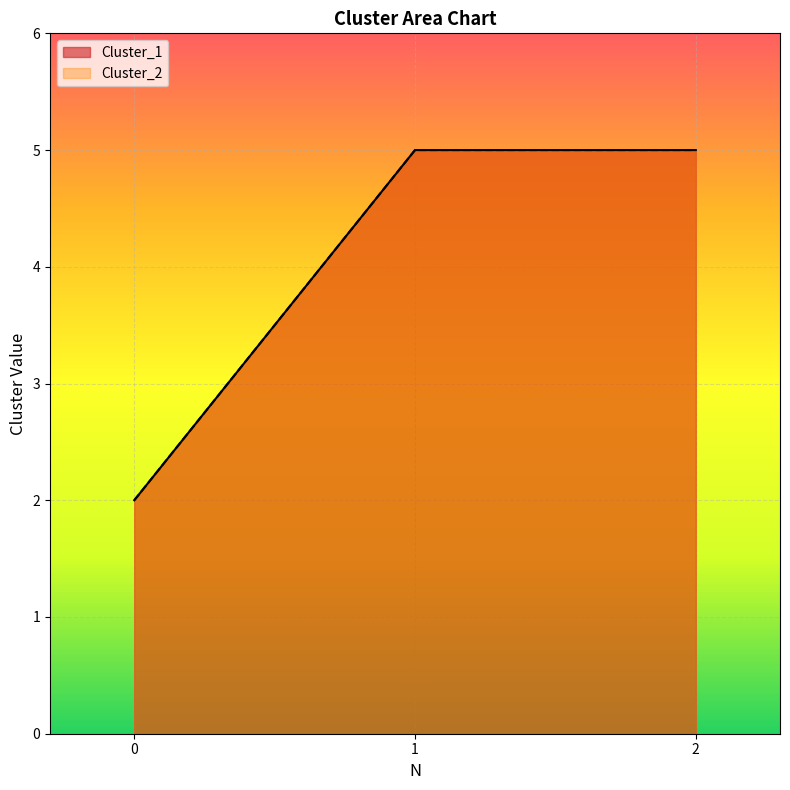

How many lines are shown in the chart?

2